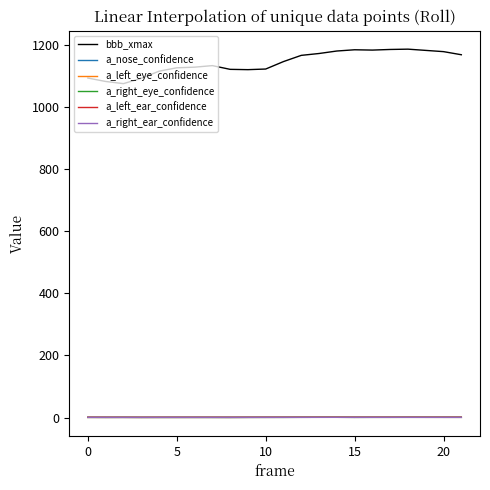

Which series has the largest range (max minus min)?

bbb_xmax